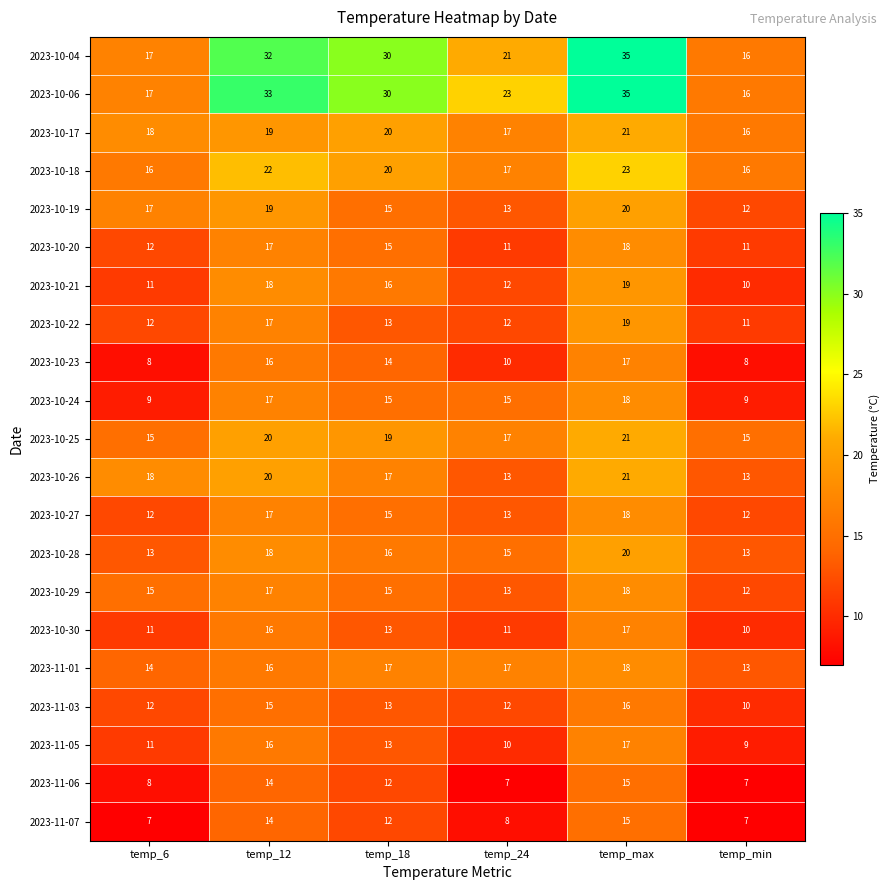

The 2023-10-28 series shows 13 at temp_6. True or false?

True